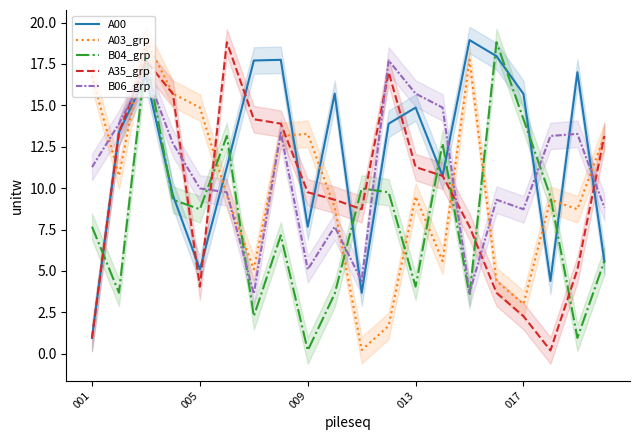

At 11, list the series in order from smallest to largest.

A03_grp, B04_grp, A00, A35_grp, B06_grp